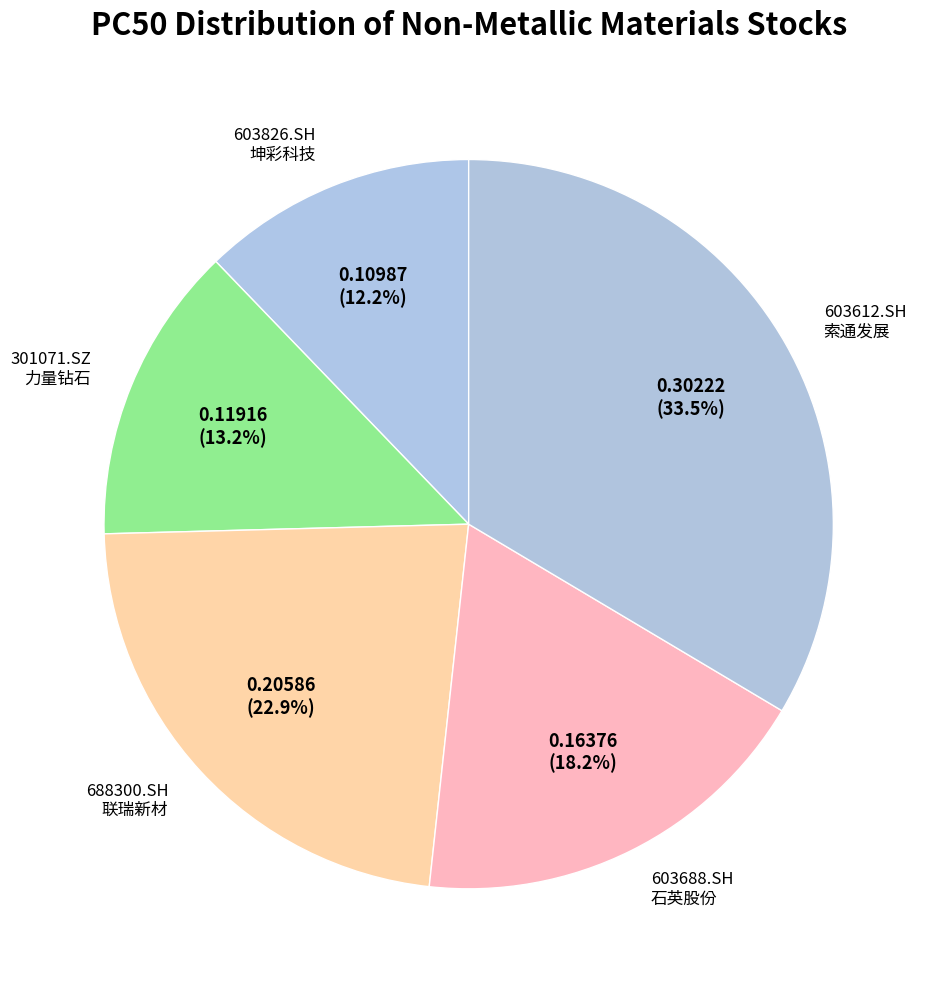

Rank the categories by value from lowest to highest.

603826.SH 坤彩科技, 301071.SZ 力量钻石, 603688.SH 石英股份, 688300.SH 联瑞新材, 603612.SH 索通发展